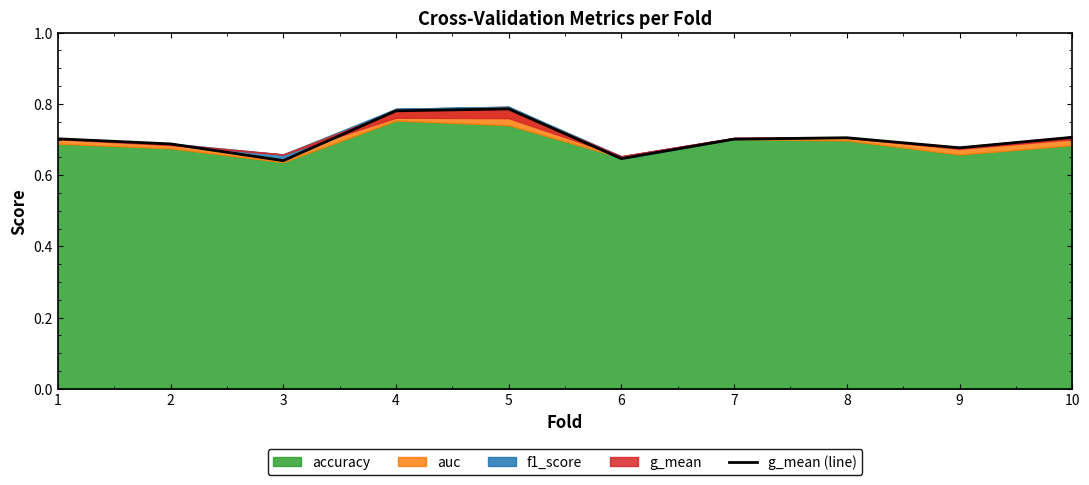

What is the value of the 3rd point from the left?

0.6